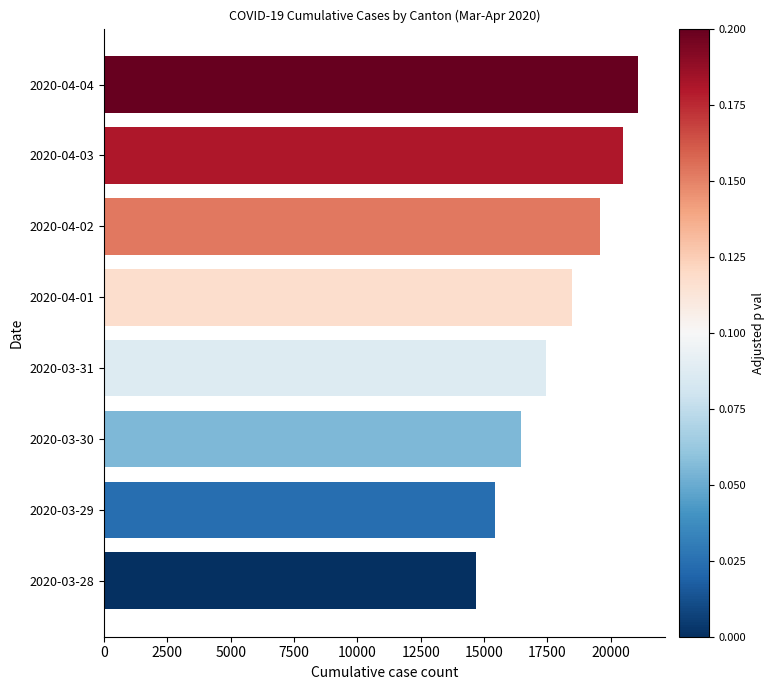

At which label is the value closest to 17882?

2020-03-31